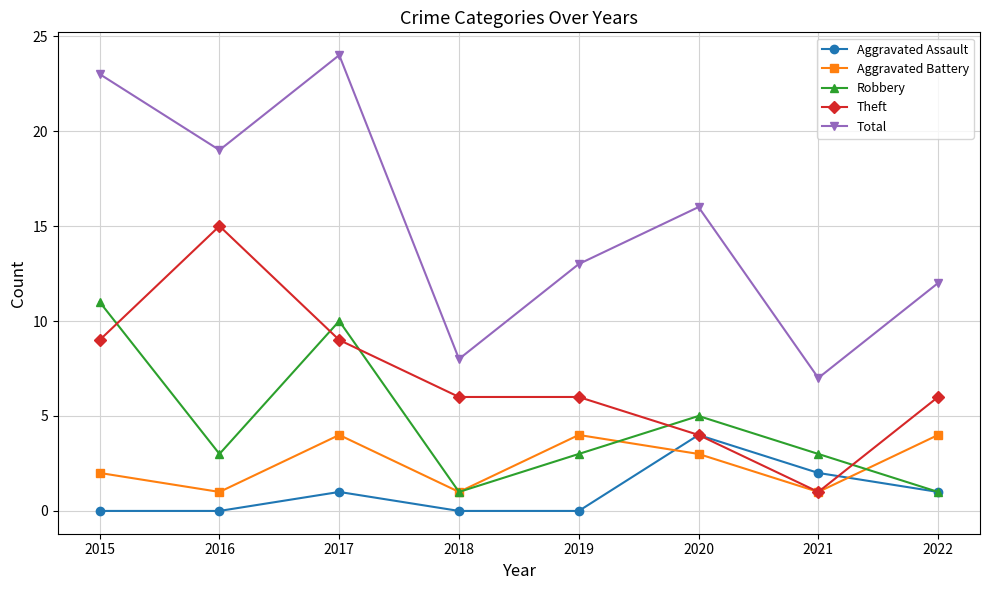

How many categories are shown in the chart?

8